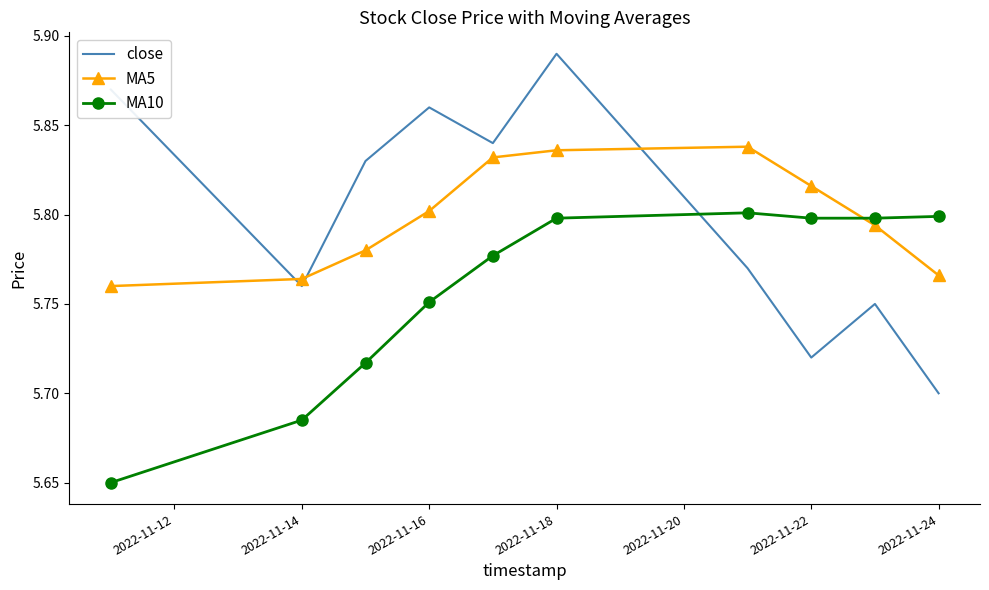

Which series has the largest range (max minus min)?

close